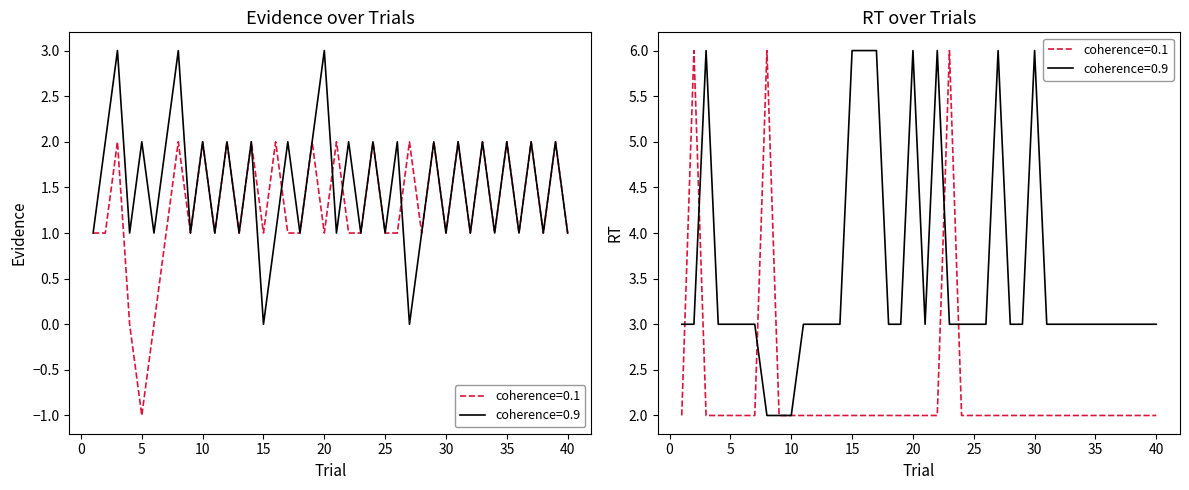

Count the number of data series in this chart.

2